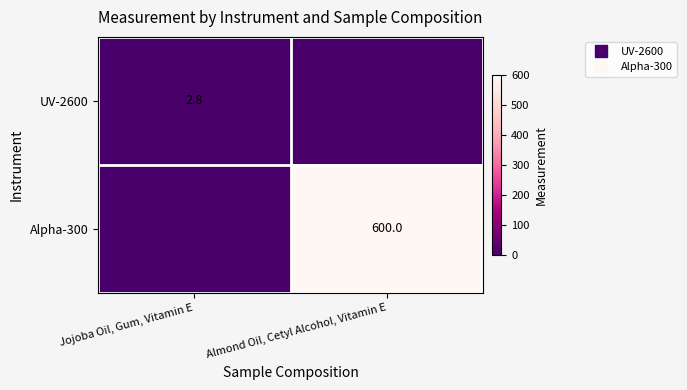

At which label does UV-2600 reach its peak?

Jojoba Oil, Gum, Vitamin E